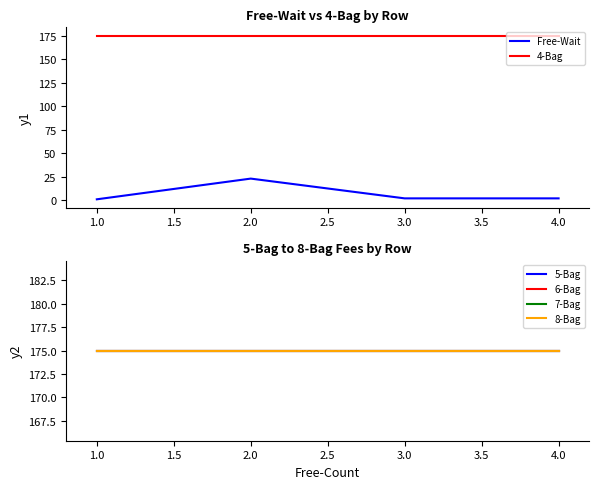

What is the maximum value for Free-Wait?

23